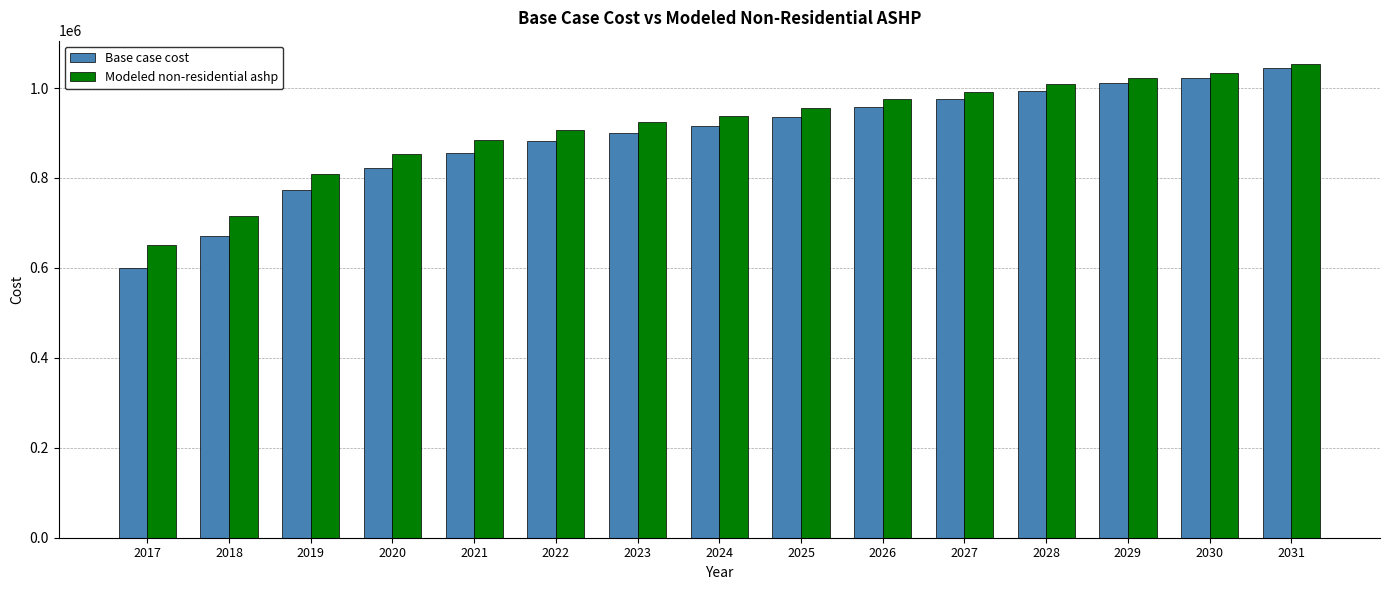

Are the bars grouped side by side (vs. stacked)?

Yes